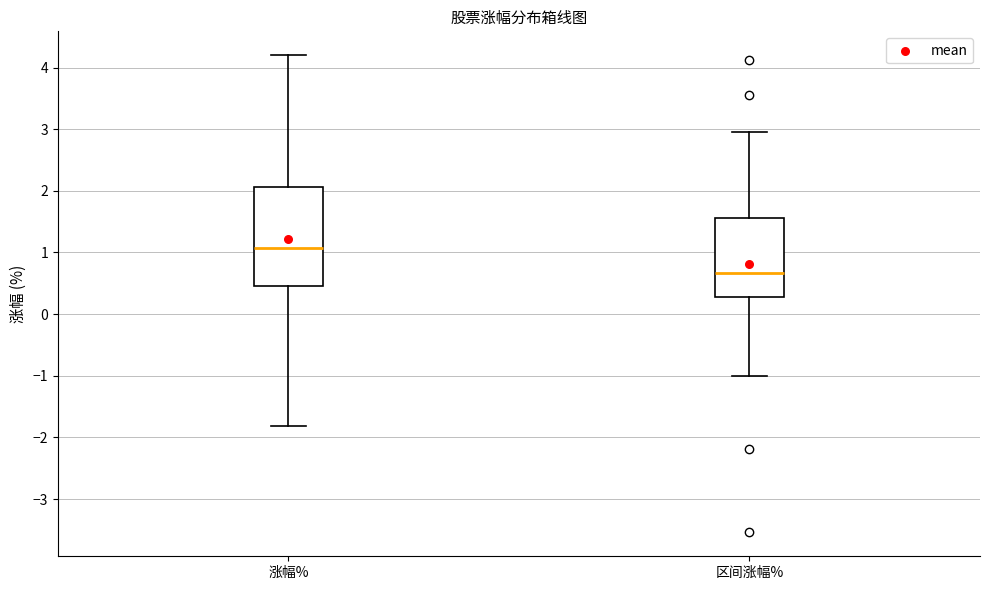

Where is the lower edge of the box for 涨幅% on the y-axis? The values are not printed on the chart, so give them approximately, as read against the axis.

0.5